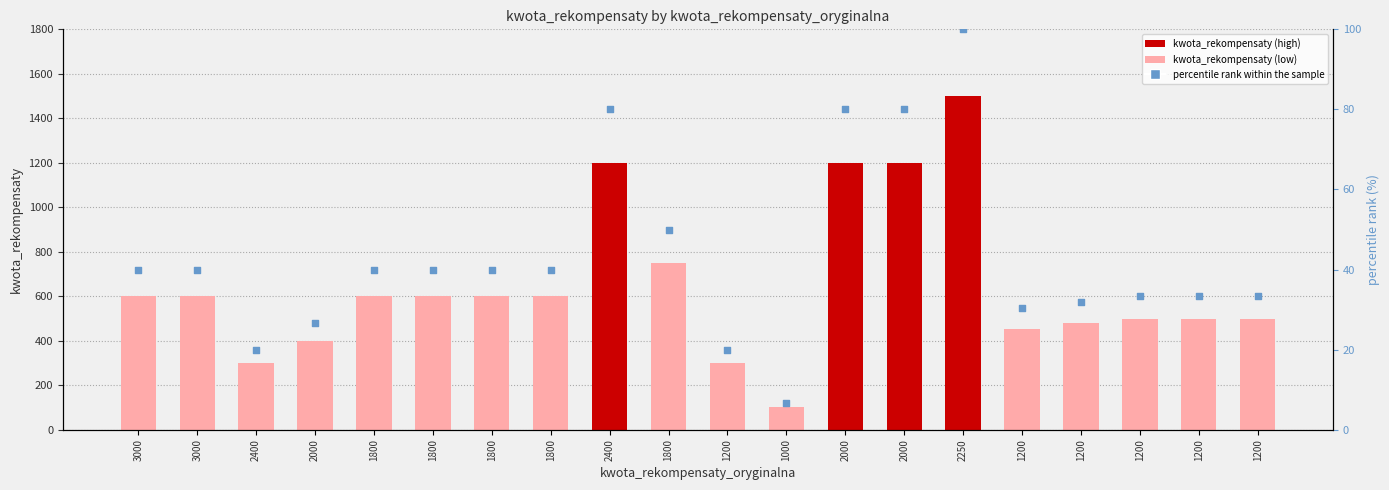

What is the total value across all series at 1000?

106.7